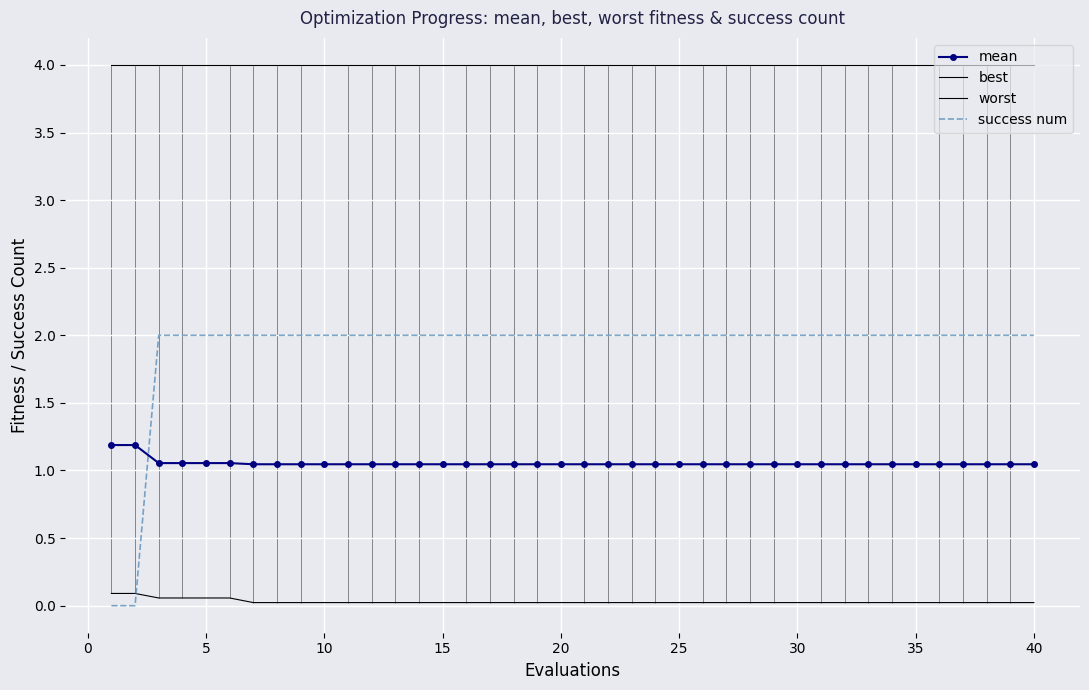

True or false: worst and mean cross at least once.

False